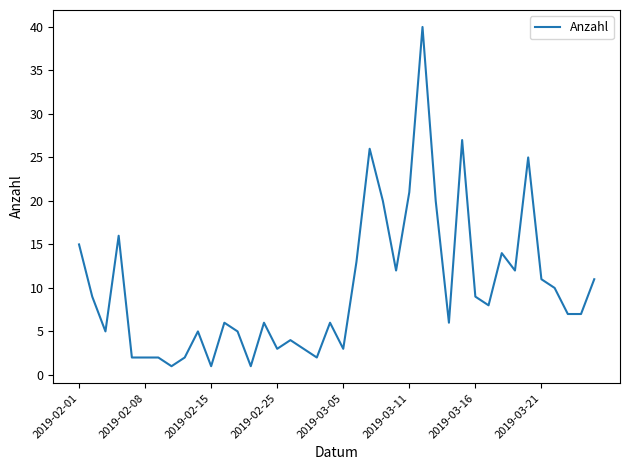

What is the maximum value shown in the chart?

40